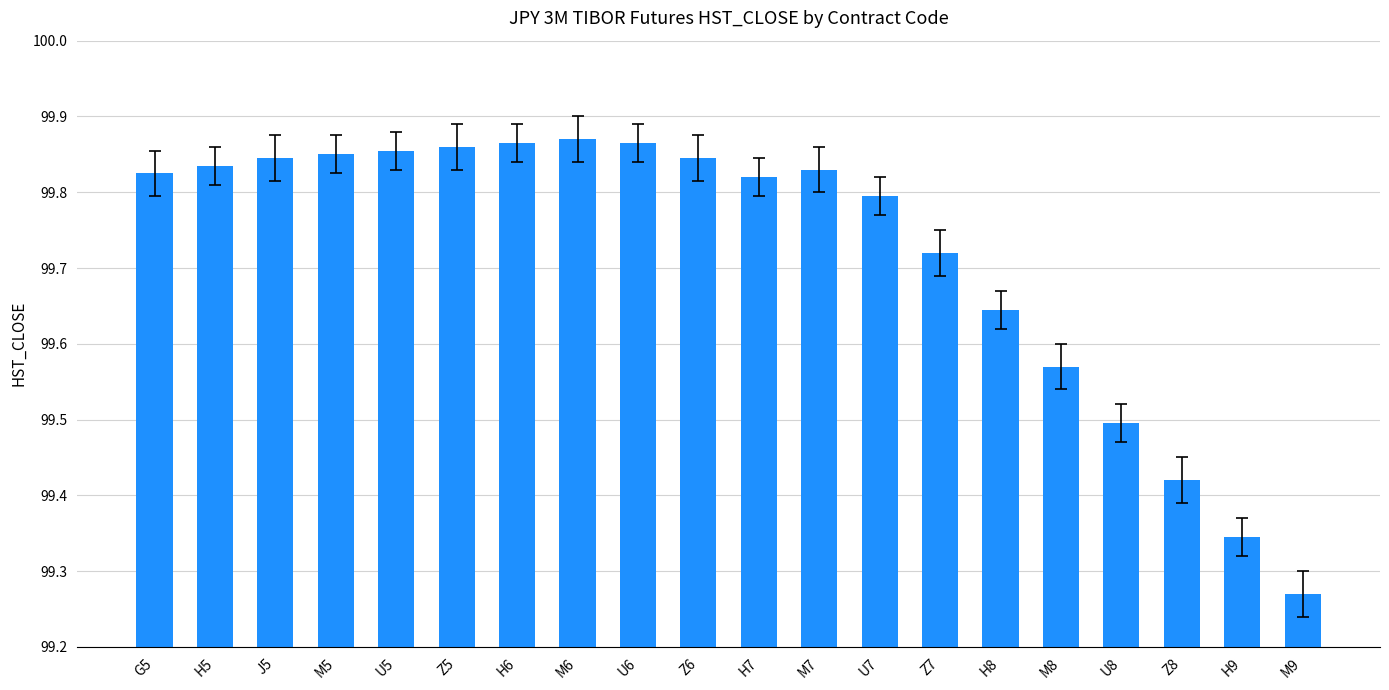

What is the label of the 9th bar from the left?

U6